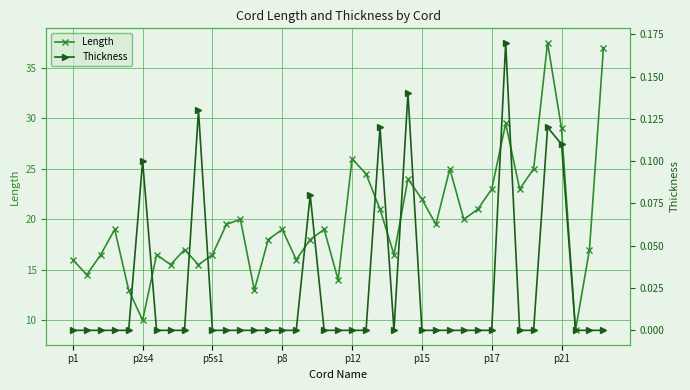

What is the maximum value for Length?

37.5